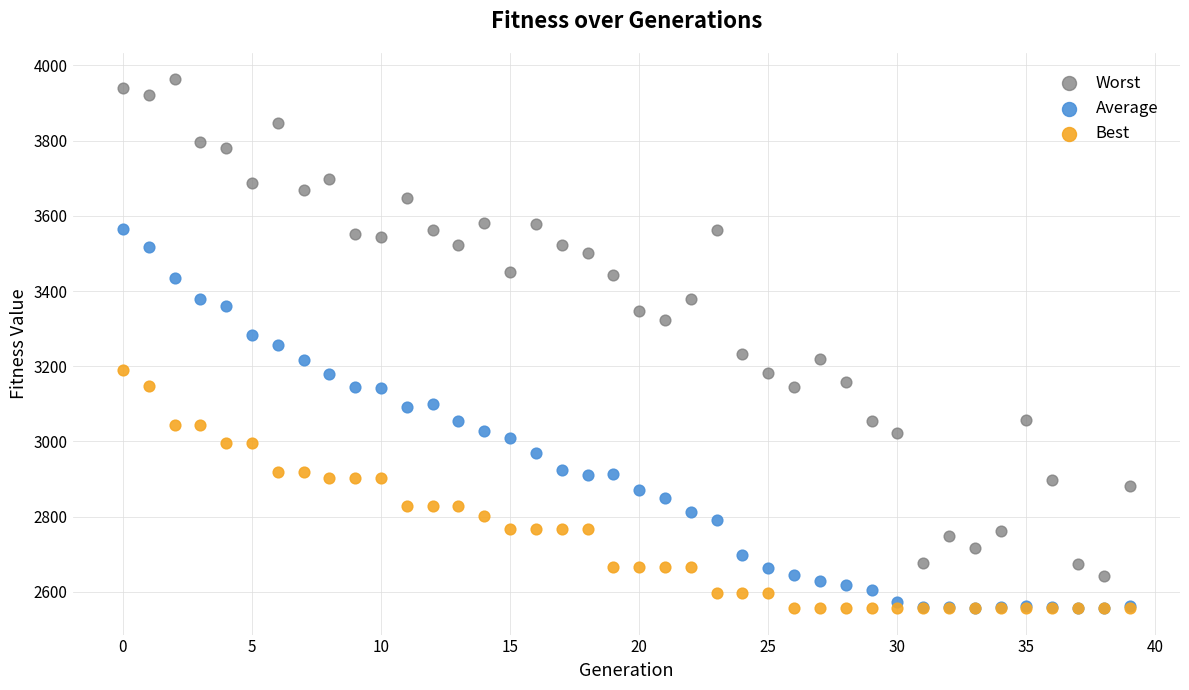

What are all the series names shown in the legend?

Worst, Average, Best